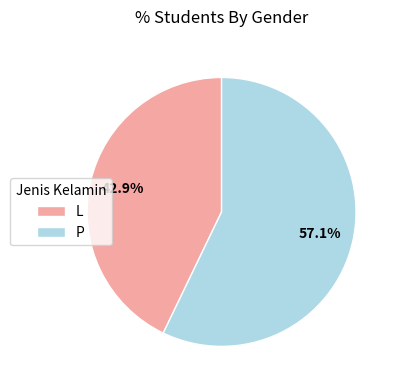

To the nearest percent, what is the combined percentage of L and P?

100%